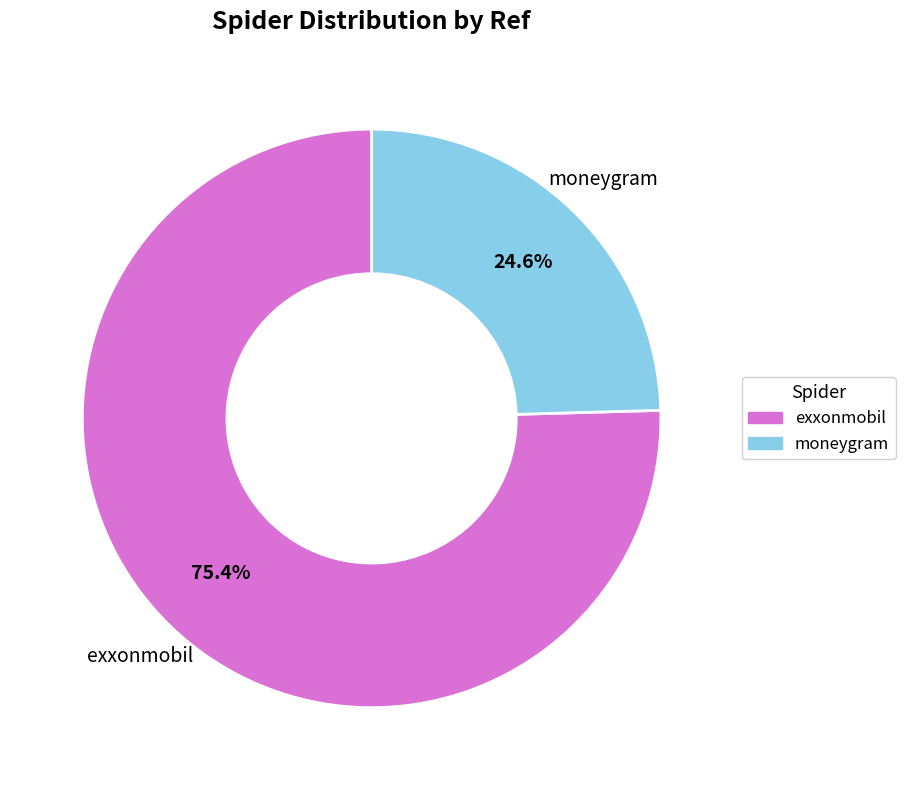

Combined, what portion of the pie is moneygram and exxonmobil?

100.0%